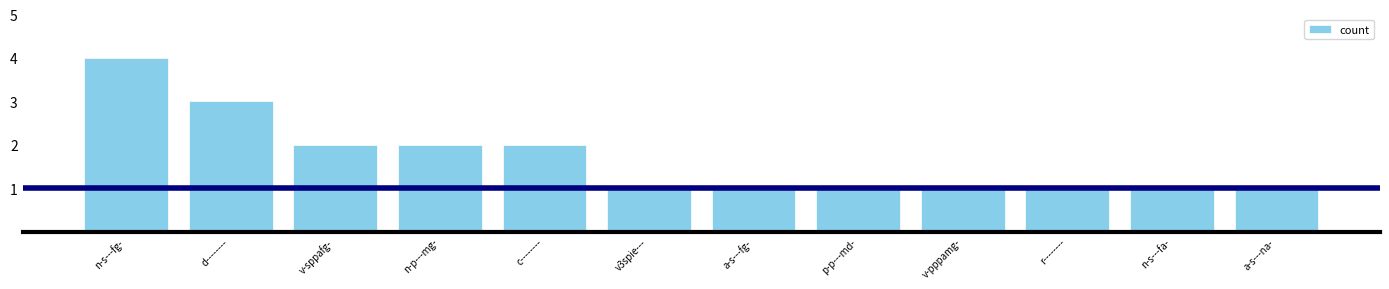

Reading left to right, what are all the values shown in this chart?

4	3	2	2	2	1	1	1	1	1	1	1